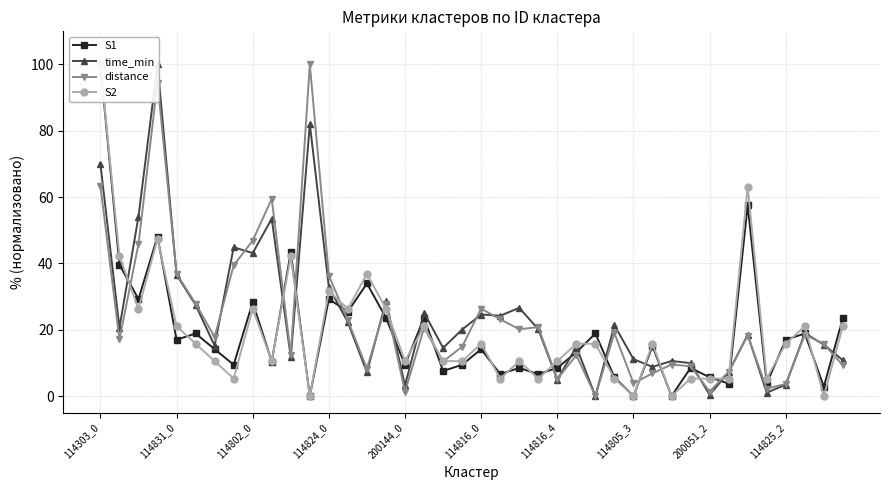

At 31, list the series in order from largest to smallest.

time_min, distance, S1, S2